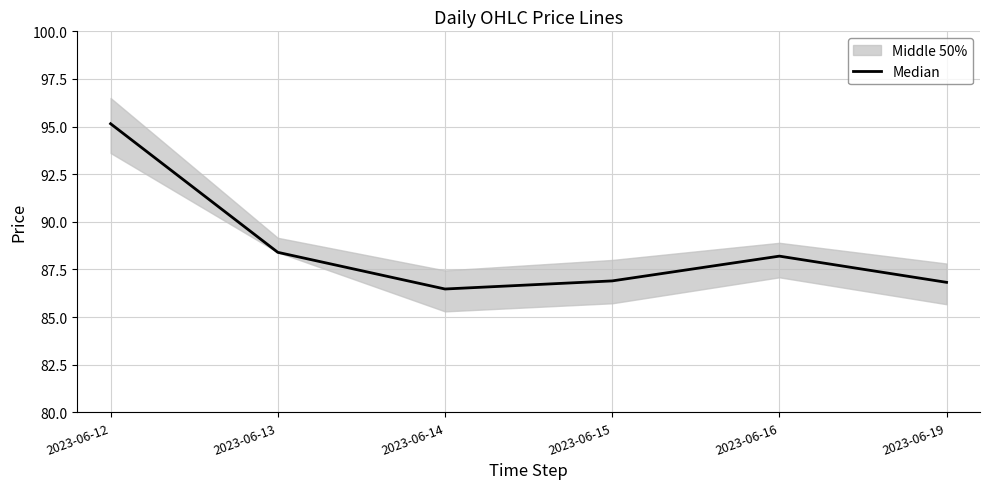

What is the value of the 6th point from the left?

86.8